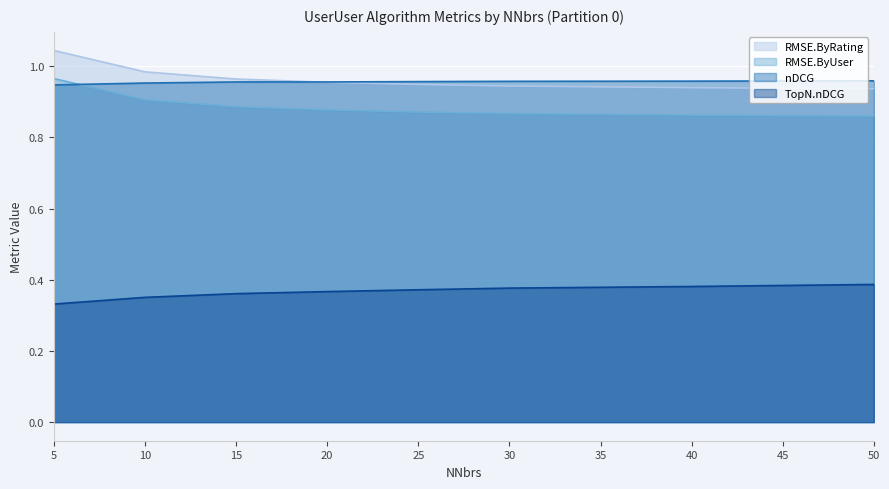

Reading left to right, list all the values displayed in this chart.

RMSE.ByRating: 5=1.0	10=1.0	15=1.0	20=1.0	25=0.9	30=0.9	40=0.9	50=0.9
RMSE.ByUser: 5=1.0	10=0.9	15=0.9	20=0.9	25=0.9	30=0.9	40=0.9	50=0.9
nDCG: 5=0.9	10=1.0	15=1.0	20=1.0	25=1.0	30=1.0	40=1.0	50=1.0
TopN.nDCG: 5=0.3	10=0.4	15=0.4	20=0.4	25=0.4	30=0.4	40=0.4	50=0.4